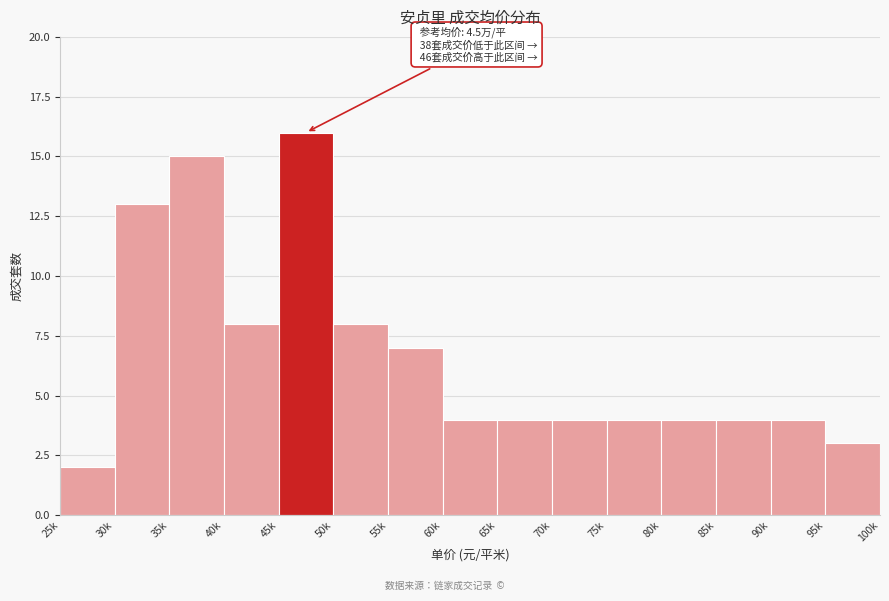

Reading left to right, transcribe all the data shown in this chart.

25k=2	30k=13	35k=15	40k=8	45k=16	50k=8	55k=7	60k=4	65k=4	70k=4	75k=4	80k=4	85k=4	90k=4	95k=3